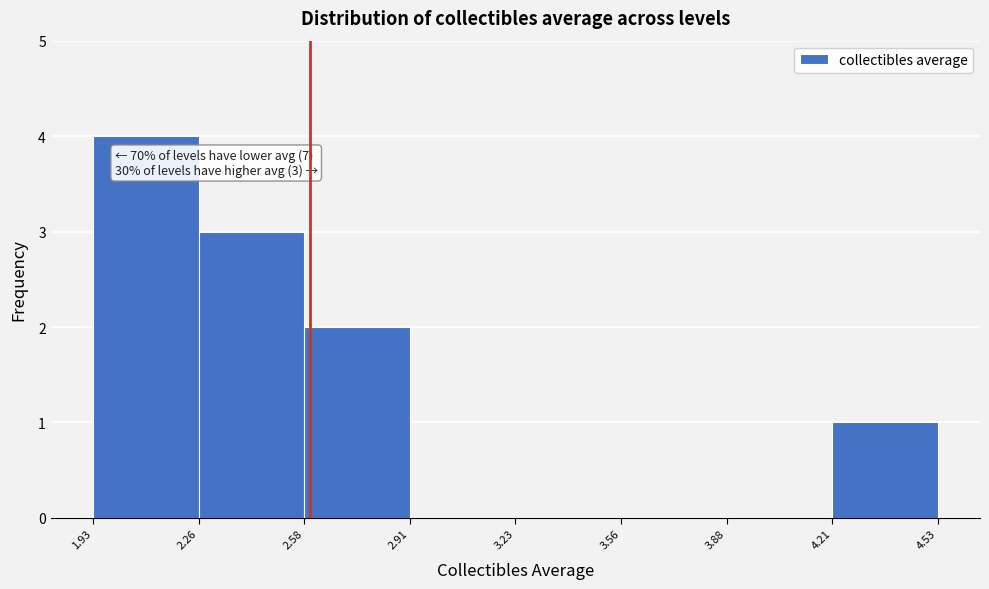

Which range on the x-axis has the tallest bar?

1.93 to 2.26